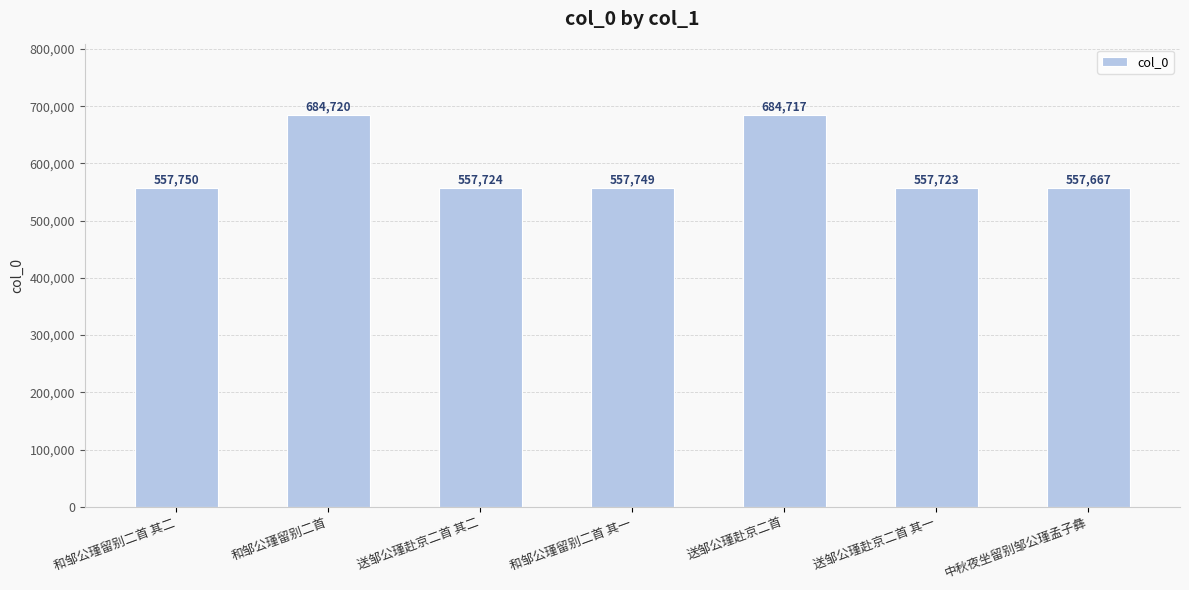

How many series are shown in this chart?

1